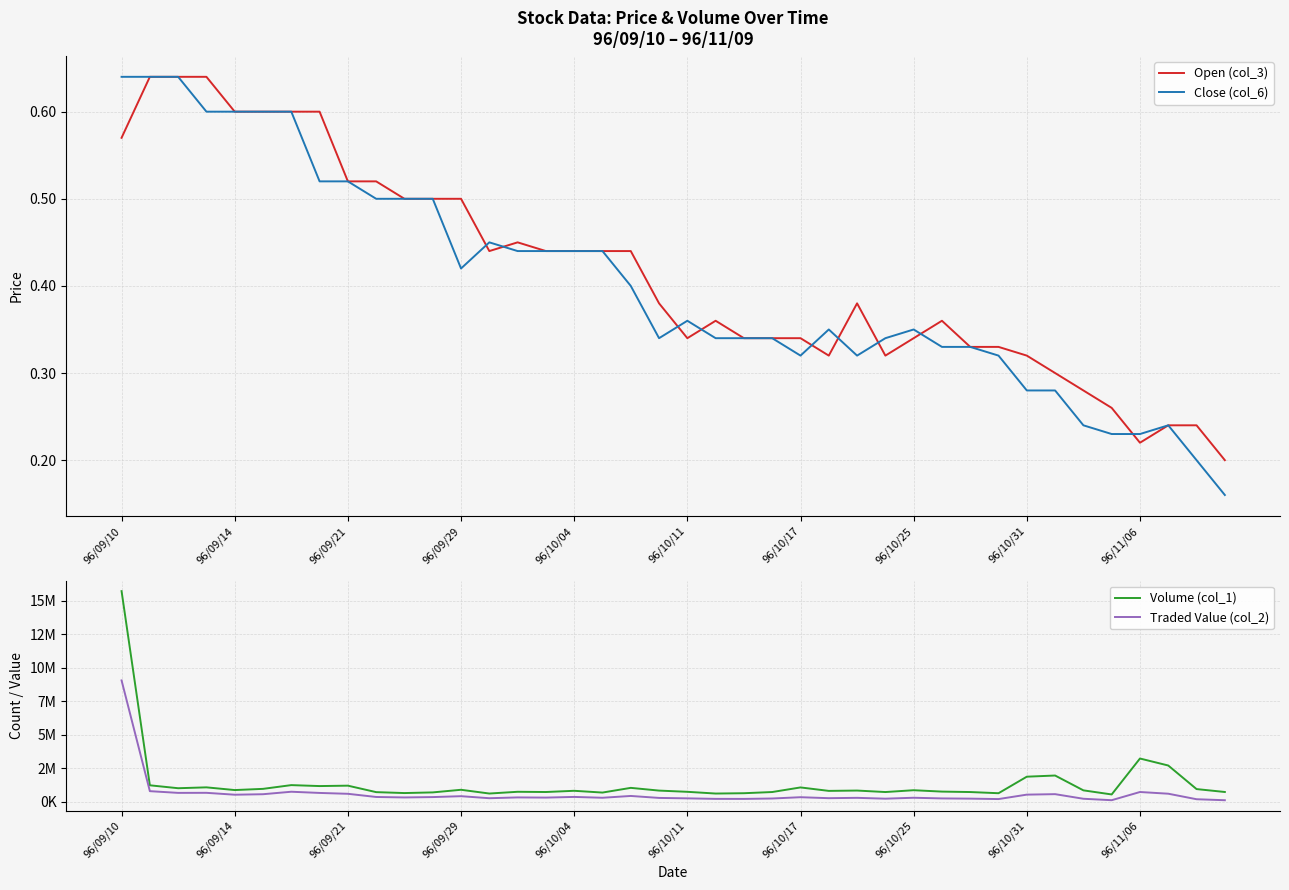

The value of Traded Value (col_2) at 29 is 88857.3. True or false?

False